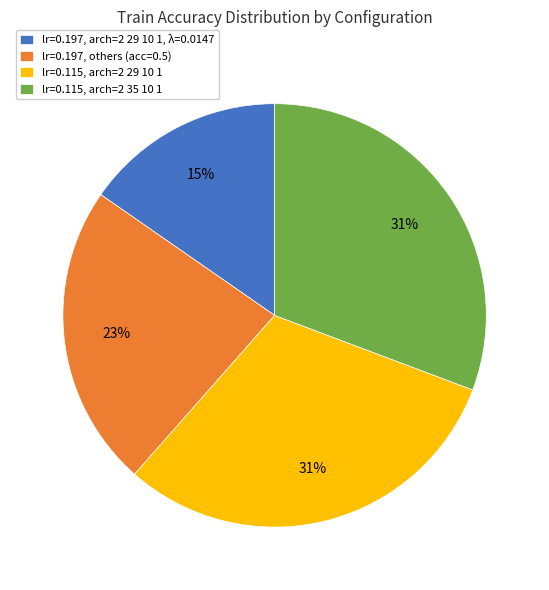

To the nearest percent, what is the combined percentage of lr=0.197, arch=2 29 10 1, λ=0.0147 and lr=0.197, others (acc=0.5)?

38%